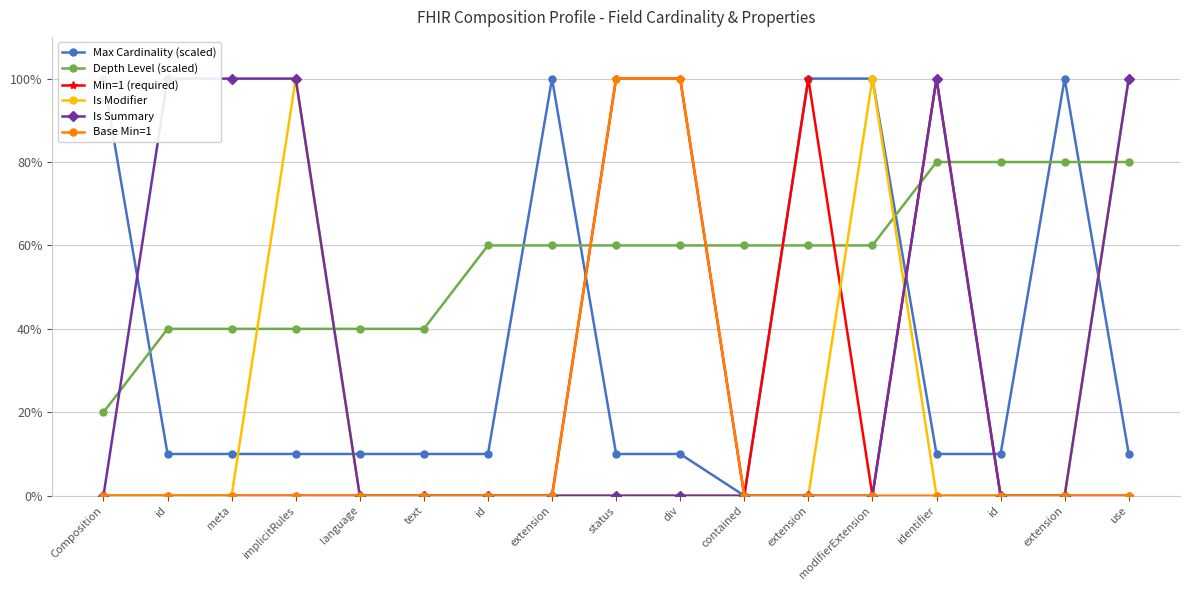

Which series has the largest range (max minus min)?

Max Cardinality (scaled)